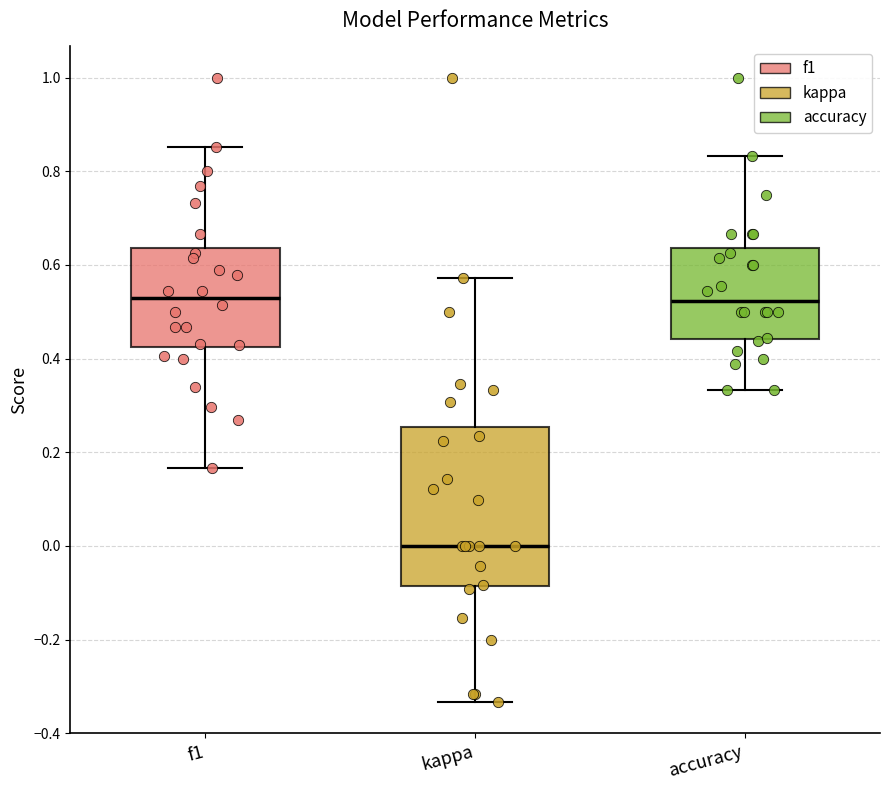

Reading left to right, read every box against the y-axis: the position of its median line, the range the box covers, and the ends of its whiskers. The values are not printed on the chart, so give them approximately, as read against the axis.

f1: median 0.52, box 0.42 to 0.64, whiskers 0.16 to 0.86
kappa: median 0.00, box -0.08 to 0.26, whiskers -0.34 to 0.58
accuracy: median 0.52, box 0.44 to 0.64, whiskers 0.34 to 0.84